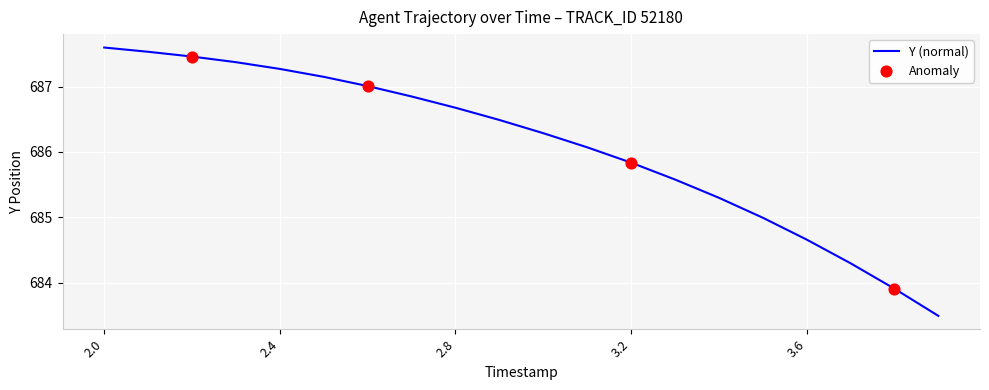

What is the greatest value displayed?

687.6